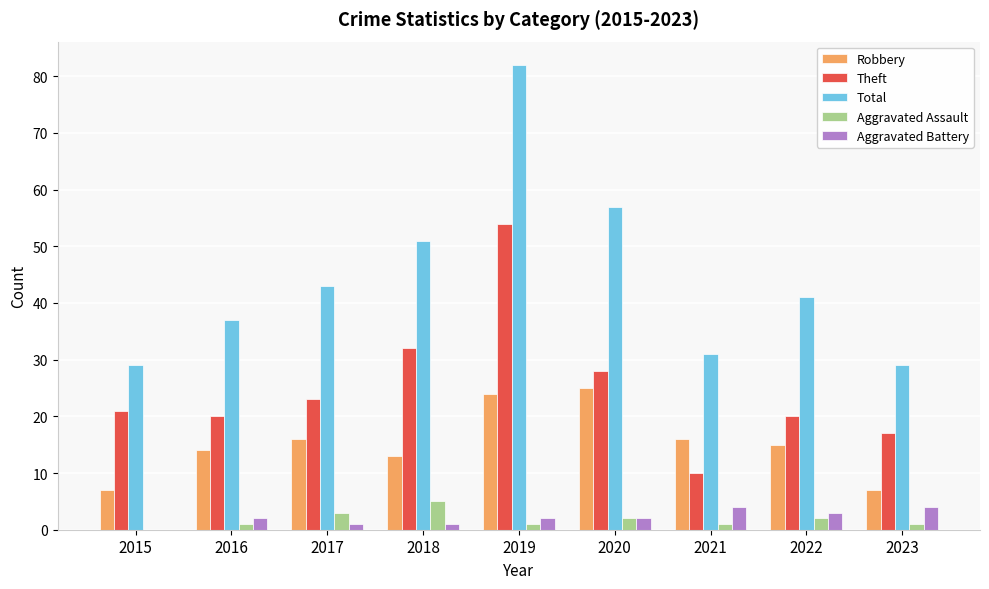

Reading right to left, what are all the values shown in this chart?

Robbery: 7	15	16	25	24	13	16	14	7
Theft: 17	20	10	28	54	32	23	20	21
Total: 29	41	31	57	82	51	43	37	29
Aggravated Assault: 1	2	1	2	1	5	3	1	0
Aggravated Battery: 4	3	4	2	2	1	1	2	0